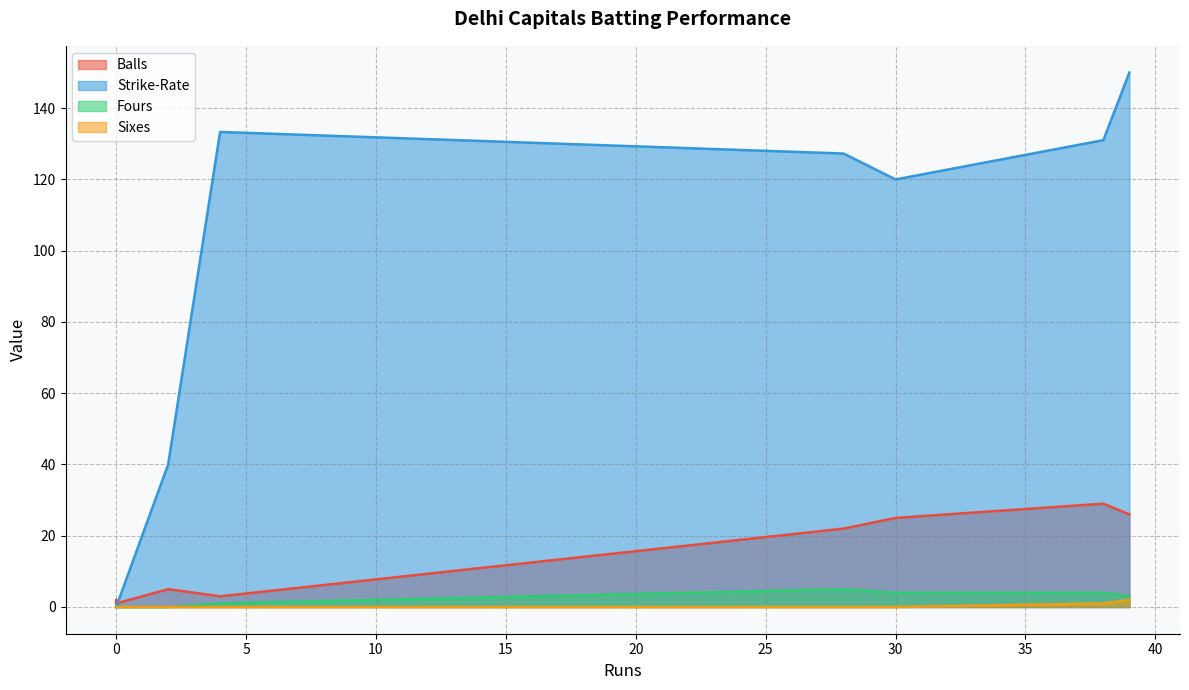

Count the number of categories in the chart.

11